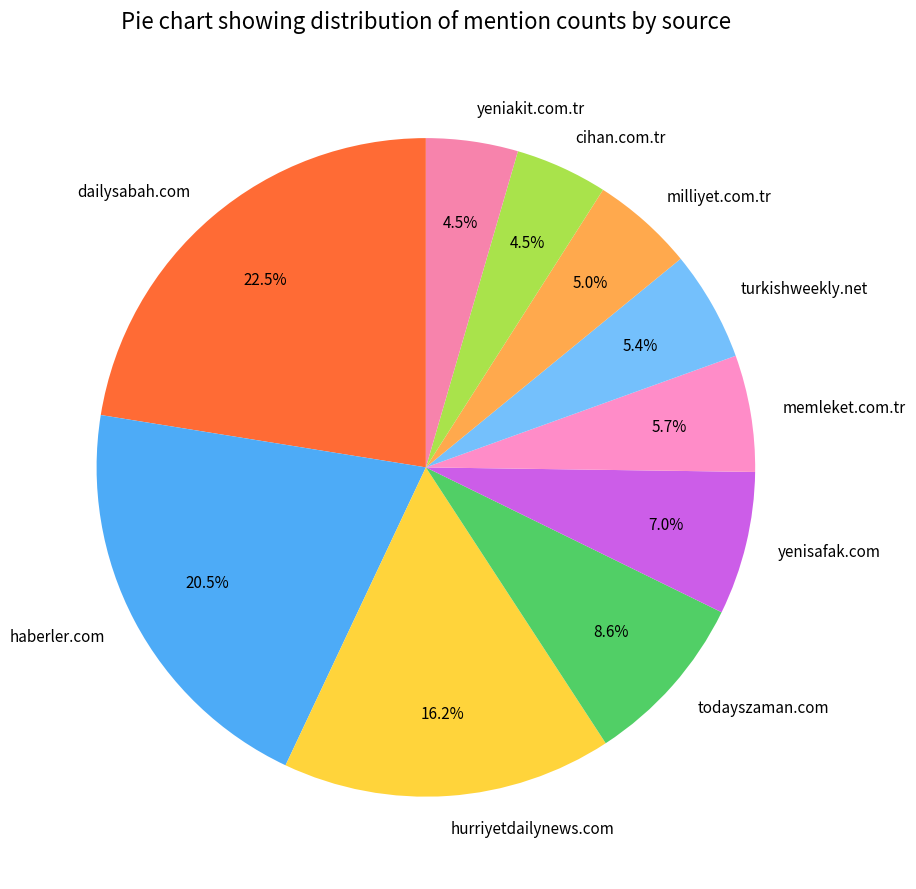

What percentage is NOT represented by yenisafak.com?

93.0%